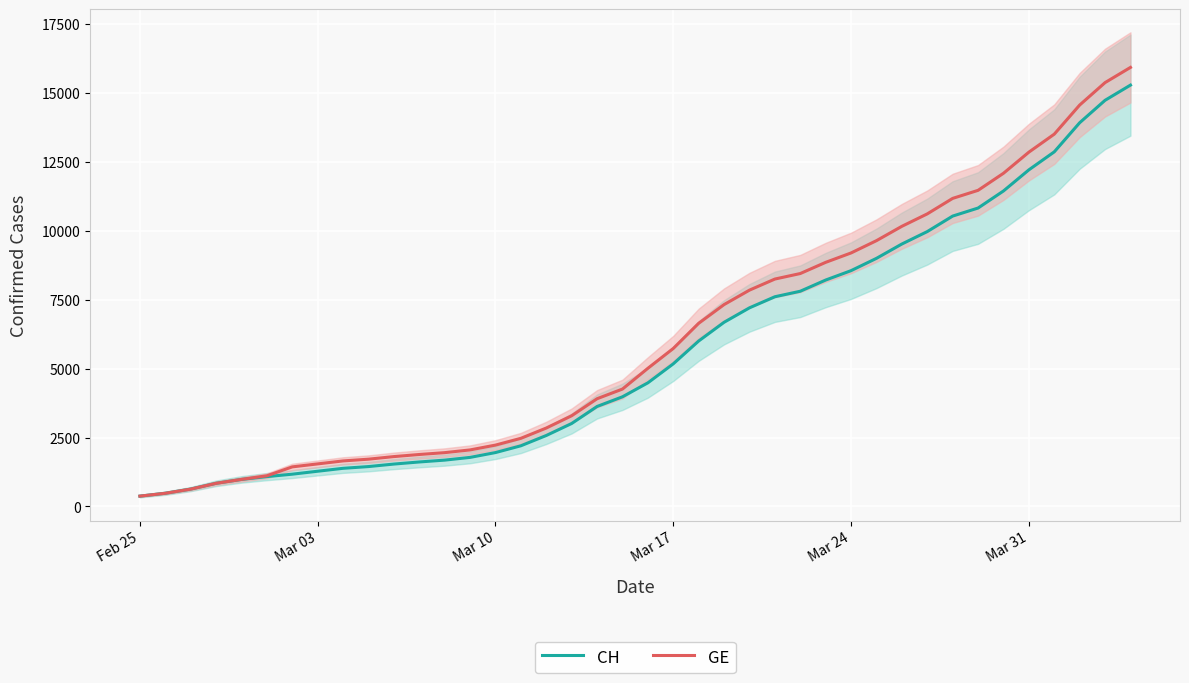

Which series has the largest total across all categories?

CH